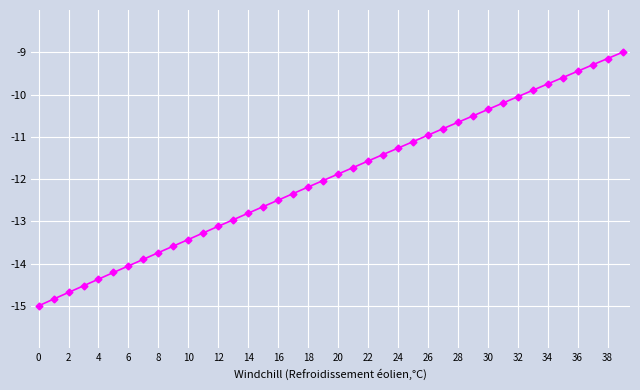

What is the sum of all values?

-478.9